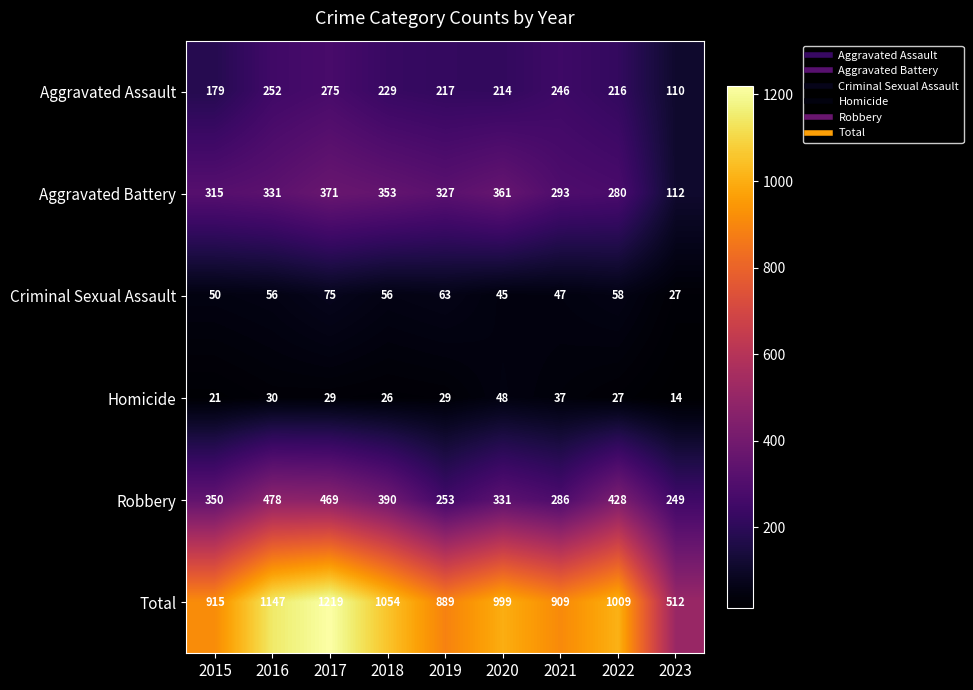

At which label is Homicide closest to 31?

2016